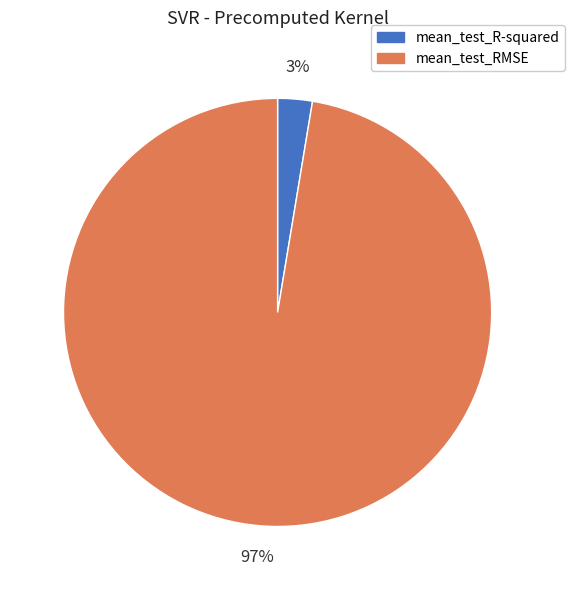

What percentage is the mean_test_RMSE slice, to the nearest percent?

97%